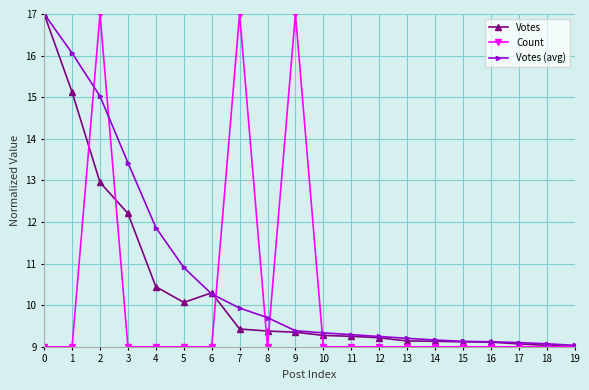

True or false: Votes (avg) has a value of 5.4 at 6.

False